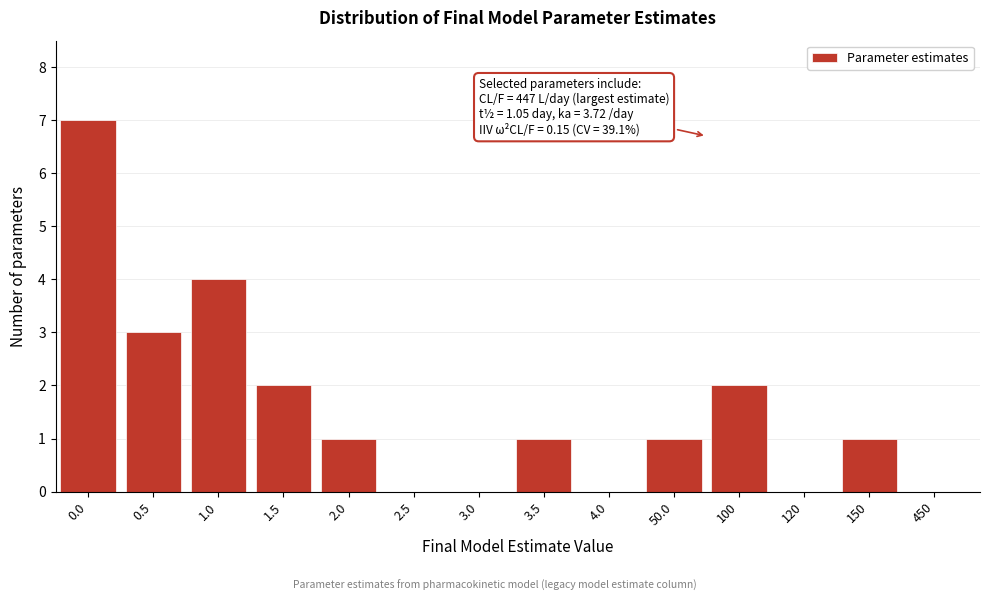

Reading right to left, transcribe all the data shown in this chart.

450=0	150=1	120=0	100=2	50.0=1	4.0=0	3.5=1	3.0=0	2.5=0	2.0=1	1.5=2	1.0=4	0.5=3	0.0=7